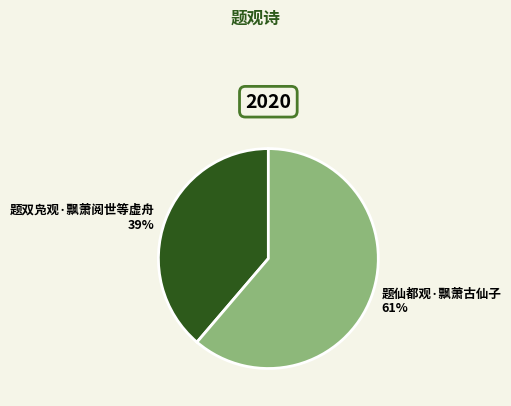

To the nearest percent, what is the combined percentage of 题双凫观·飘萧阅世等虚舟 and 题仙都观·飘萧古仙子?

100%